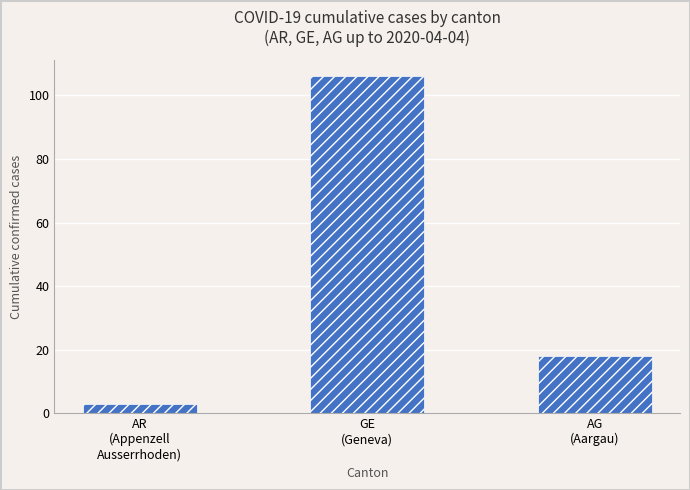

Reading left to right, transcribe all the data shown in this chart.

AR
(Appenzell
Ausserrhoden)=3	GE
(Geneva)=106	AG
(Aargau)=18